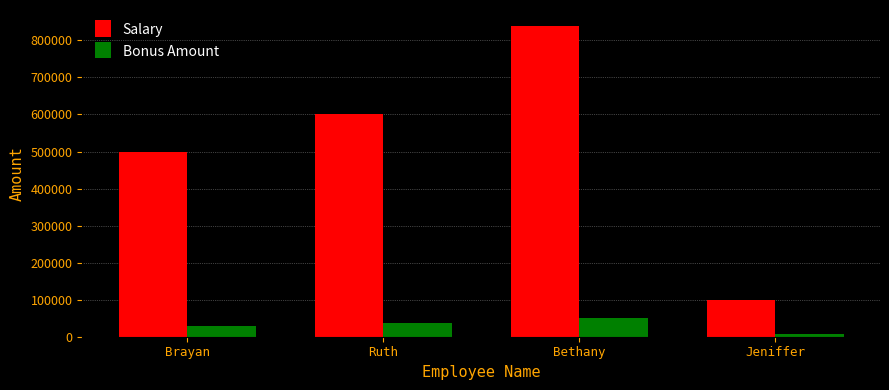

What is the minimum value for Salary?

100000